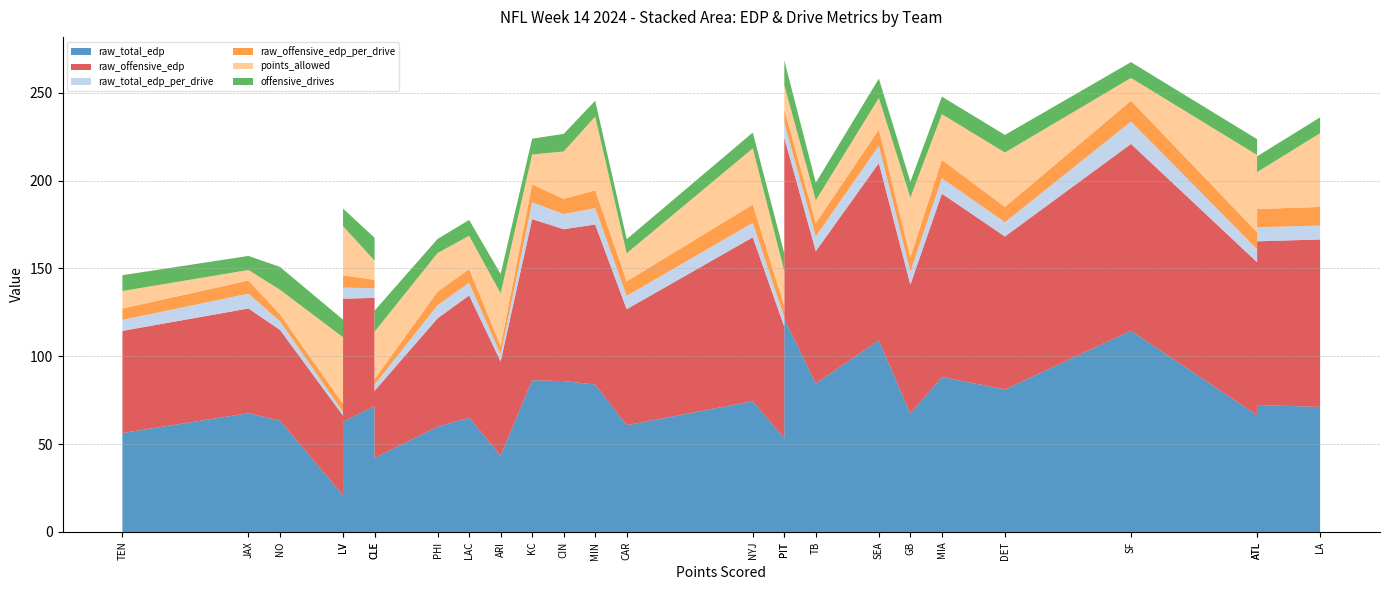

Reading left to right, transcribe all the data shown in this chart.

raw_total_edp: ARI=43.4	ATL=72.3	BUF=66.5	CAR=60.8	CHI=20.9	CIN=85.9	CLE=42.1	DAL=53.2	DET=81.1	GB=67.4	JAX=67.6	KC=86.3	LA=71.2	LAC=65.0	LV=62.7	MIA=88.2	MIN=83.9	NO=63.3	NYG=71.6	NYJ=74.4	PHI=59.9	PIT=121.3	SEA=109.0	SF=114.5	TB=84.5	TEN=56.3
raw_offensive_edp: ARI=53.6	ATL=93.1	BUF=87.1	CAR=66.0	CHI=45.3	CIN=86.4	CLE=38.2	DAL=63.6	DET=87.1	GB=73.3	JAX=59.6	KC=91.7	LA=95.3	LAC=69.6	LV=70.1	MIA=104.3	MIN=91.1	NO=51.7	NYG=61.6	NYJ=93.3	PHI=61.7	PIT=103.1	SEA=100.9	SF=106.3	TB=75.3	TEN=58.1
raw_total_edp_per_drive: ARI=3.9	ATL=8.0	BUF=7.4	CAR=7.6	CHI=2.1	CIN=8.6	CLE=3.5	DAL=5.3	DET=8.1	GB=7.5	JAX=8.5	KC=9.6	LA=7.9	LAC=7.2	LV=6.3	MIA=8.8	MIN=9.3	NO=4.9	NYG=5.5	NYJ=8.3	PHI=7.5	PIT=8.7	SEA=9.9	SF=12.7	TB=8.5	TEN=6.3
raw_offensive_edp_per_drive: ARI=4.9	ATL=10.3	BUF=9.7	CAR=8.2	CHI=4.5	CIN=8.6	CLE=3.2	DAL=6.4	DET=8.7	GB=8.1	JAX=7.5	KC=10.2	LA=10.6	LAC=7.7	LV=7.0	MIA=10.4	MIN=10.1	NO=4.0	NYG=4.7	NYJ=10.4	PHI=7.7	PIT=7.4	SEA=9.2	SF=11.8	TB=7.5	TEN=6.5
points_allowed: ARI=30.0	ATL=21.0	BUF=44.0	CAR=16.0	CHI=38.0	CIN=27.0	CLE=27.0	DAL=20.0	DET=31.0	GB=34.0	JAX=6.0	KC=17.0	LA=42.0	LAC=19.0	LV=28.0	MIA=26.0	MIN=42.0	NO=14.0	NYG=11.0	NYJ=32.0	PHI=22.0	PIT=14.0	SEA=18.0	SF=13.0	TB=13.0	TEN=10.0
offensive_drives: ARI=11.0	ATL=9.0	BUF=9.0	CAR=8.0	CHI=10.0	CIN=10.0	CLE=12.0	DAL=10.0	DET=10.0	GB=9.0	JAX=8.0	KC=9.0	LA=9.0	LAC=9.0	LV=10.0	MIA=10.0	MIN=9.0	NO=13.0	NYG=13.0	NYJ=9.0	PHI=8.0	PIT=14.0	SEA=11.0	SF=9.0	TB=10.0	TEN=9.0